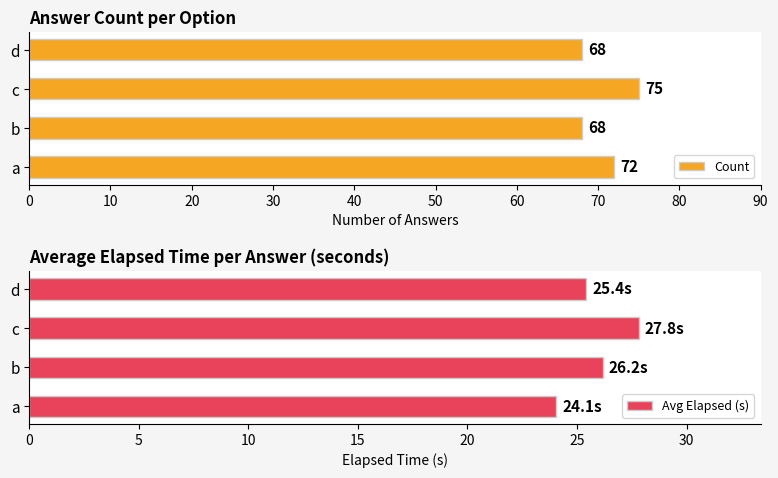

What value does the Count series have at a?

72